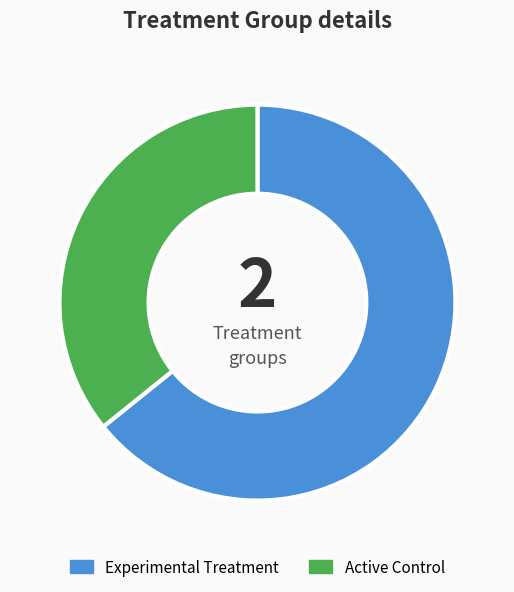

Is it true that Active Control is 36% of the pie?

True